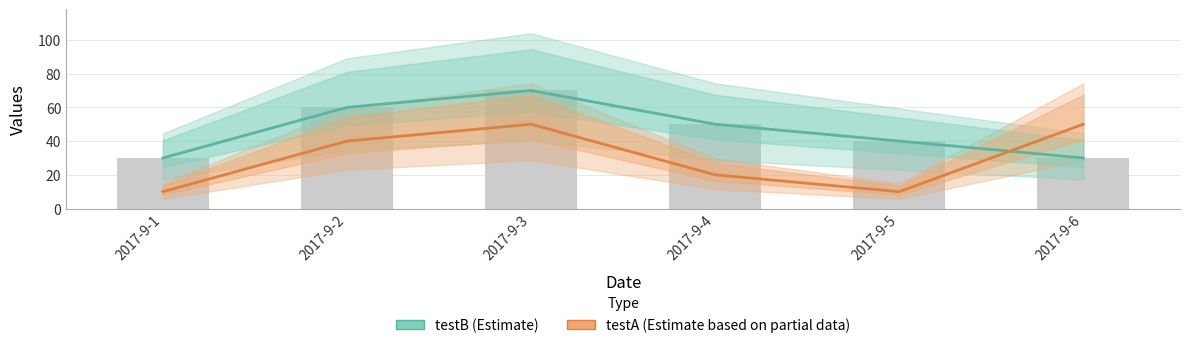

Count the testA (Estimate based on partial data) values in the range 10 to 50.

6